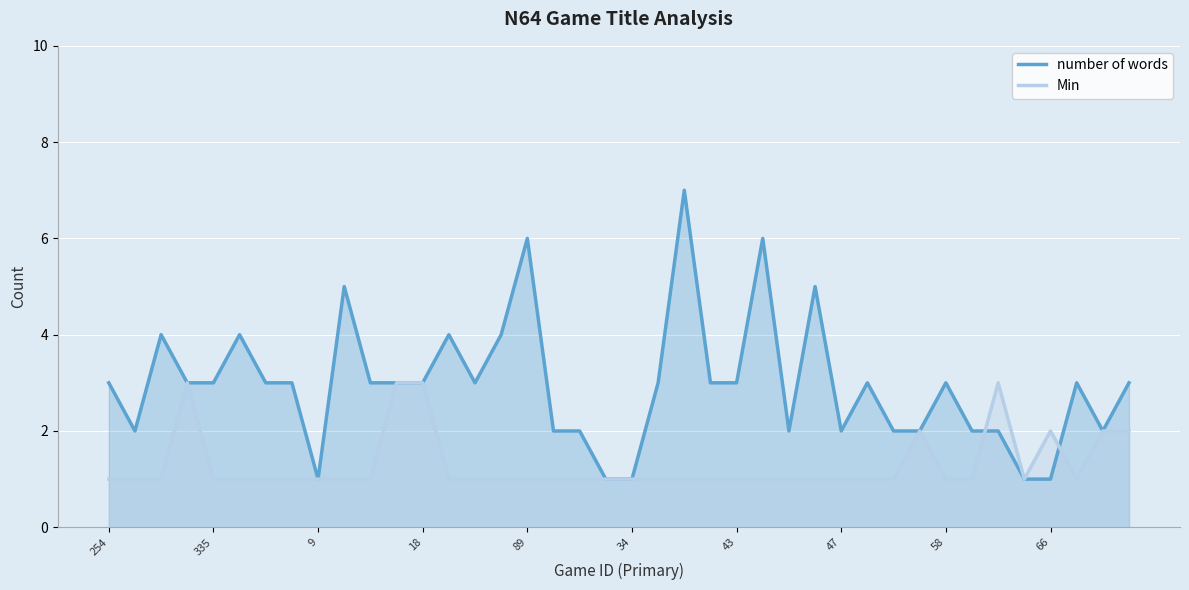

What is the maximum value for number of words?

7